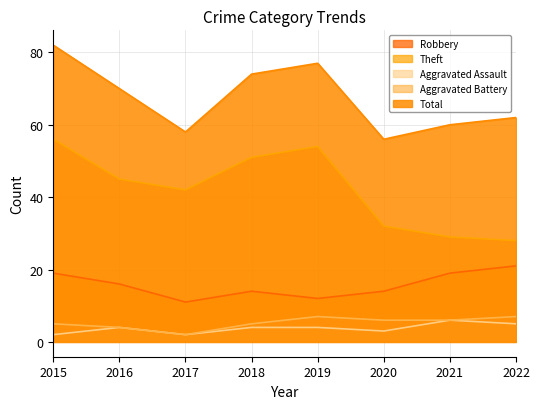

Count the number of categories in the chart.

8